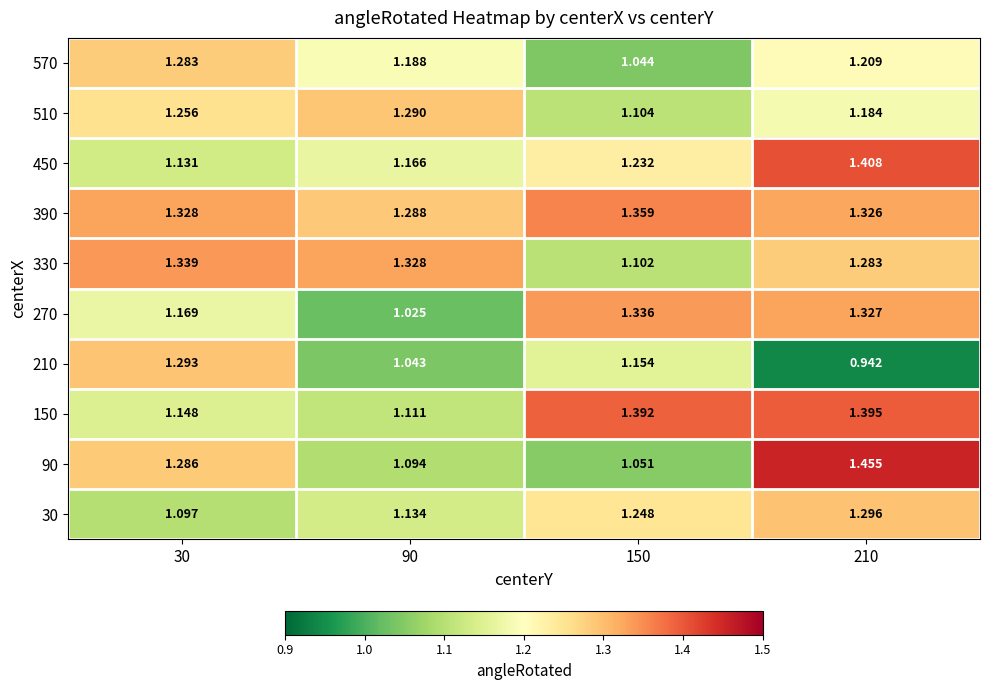

Which category has the highest value across all series?

210